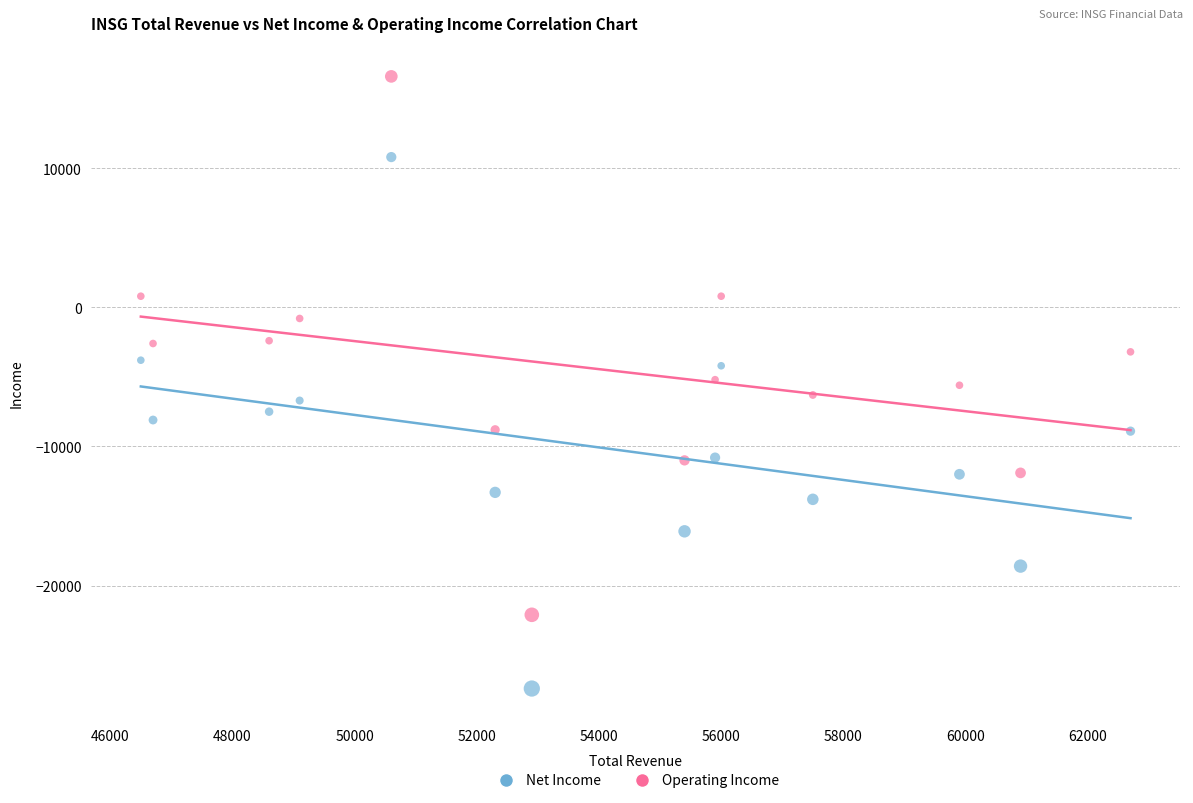

Across all data points, what is the range of Y values (max minus min)?

44000